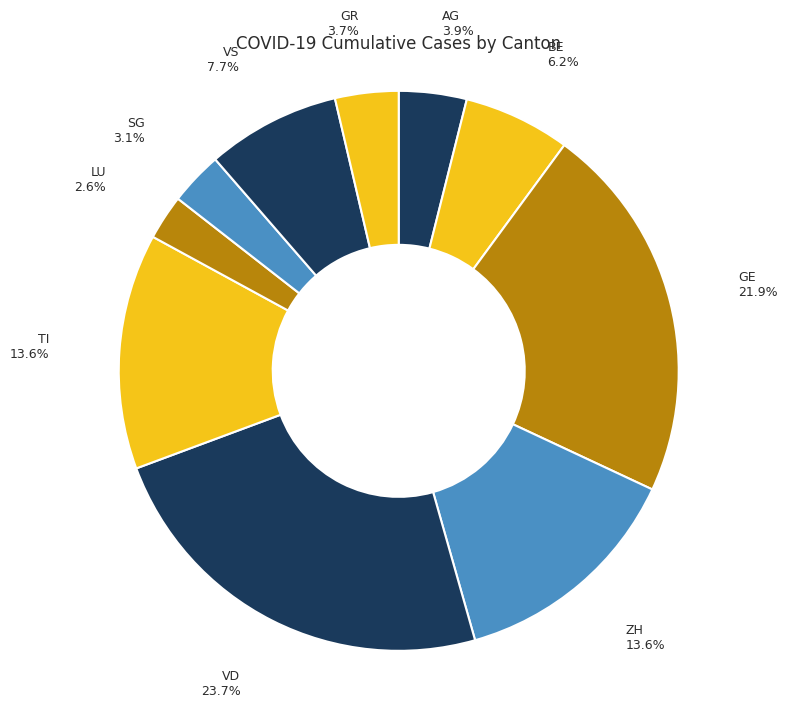

How many segments does this pie chart have?

10